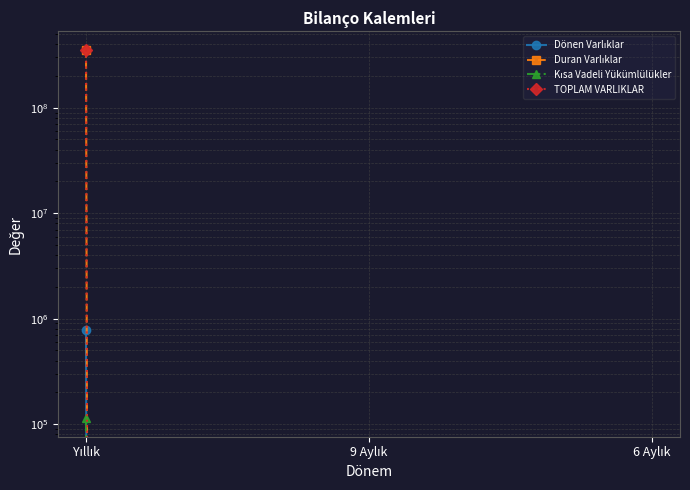

How many data points does each series have?

3